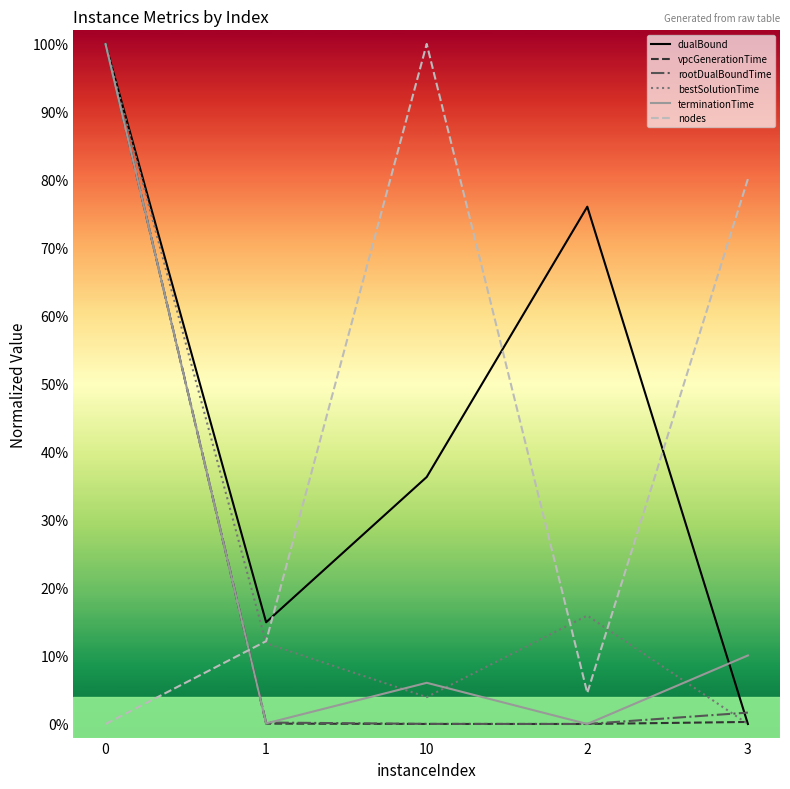

What are all the series names shown in the legend?

dualBound, vpcGenerationTime, rootDualBoundTime, bestSolutionTime, terminationTime, nodes